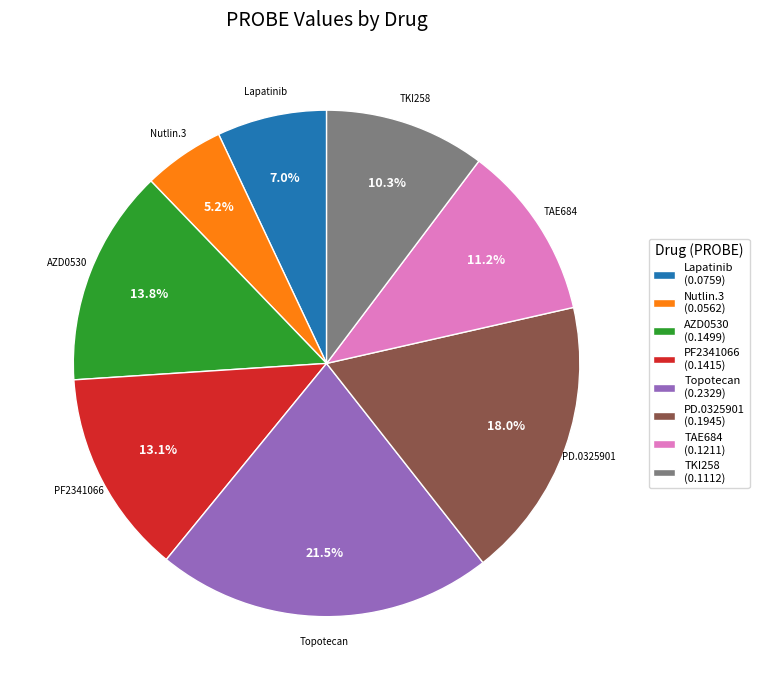

How many segments does this pie chart have?

8